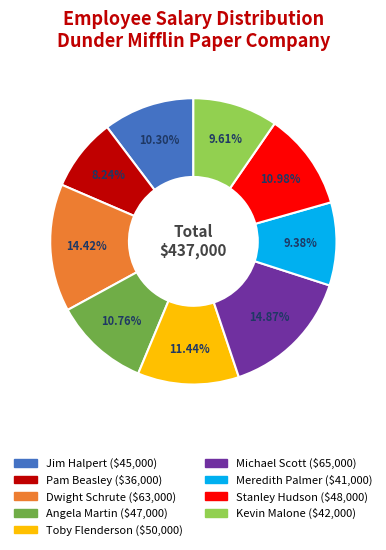

How many slices are in this pie chart?

9